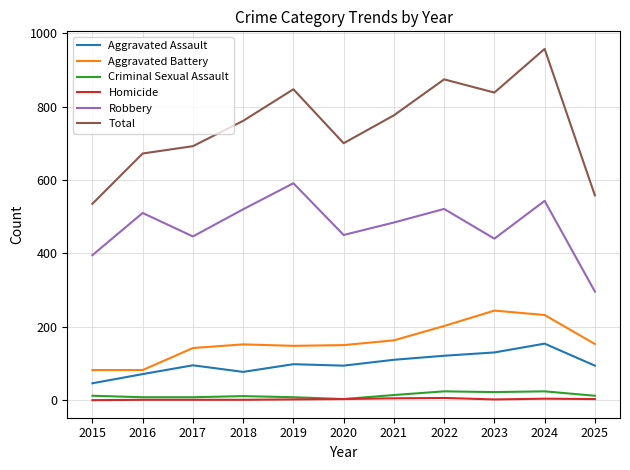

Rank the series at 2023 from lowest to highest value.

Homicide, Criminal Sexual Assault, Aggravated Assault, Aggravated Battery, Robbery, Total